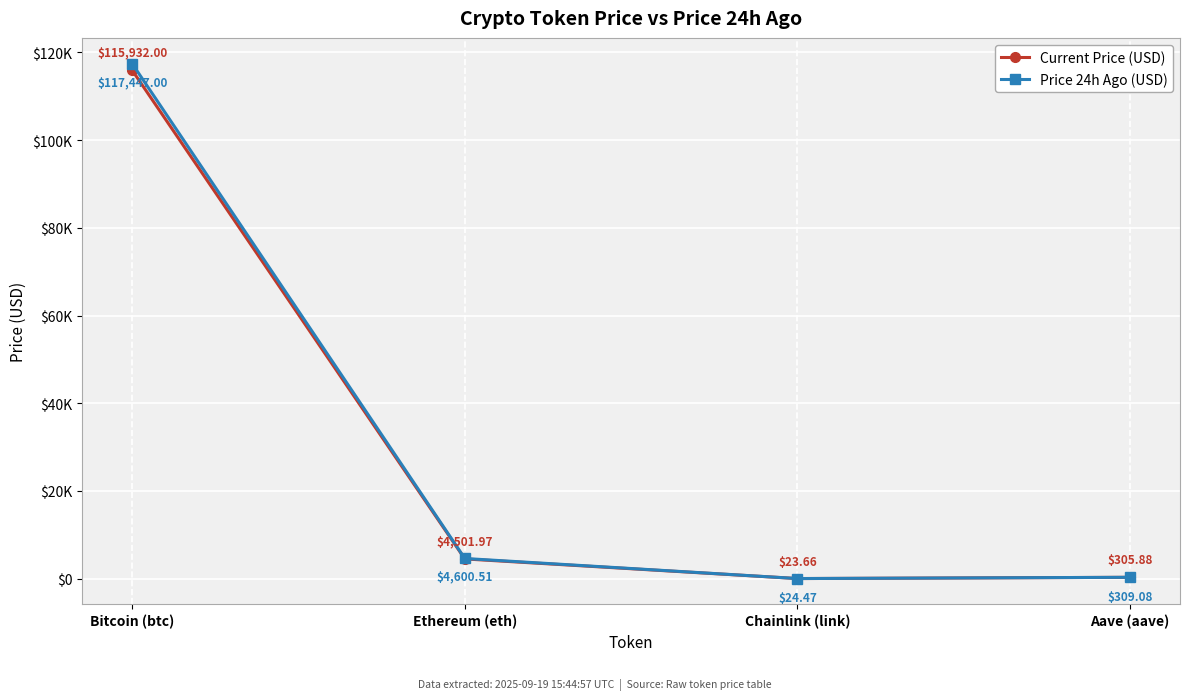

Is this an area chart (filled region under the line)?

No